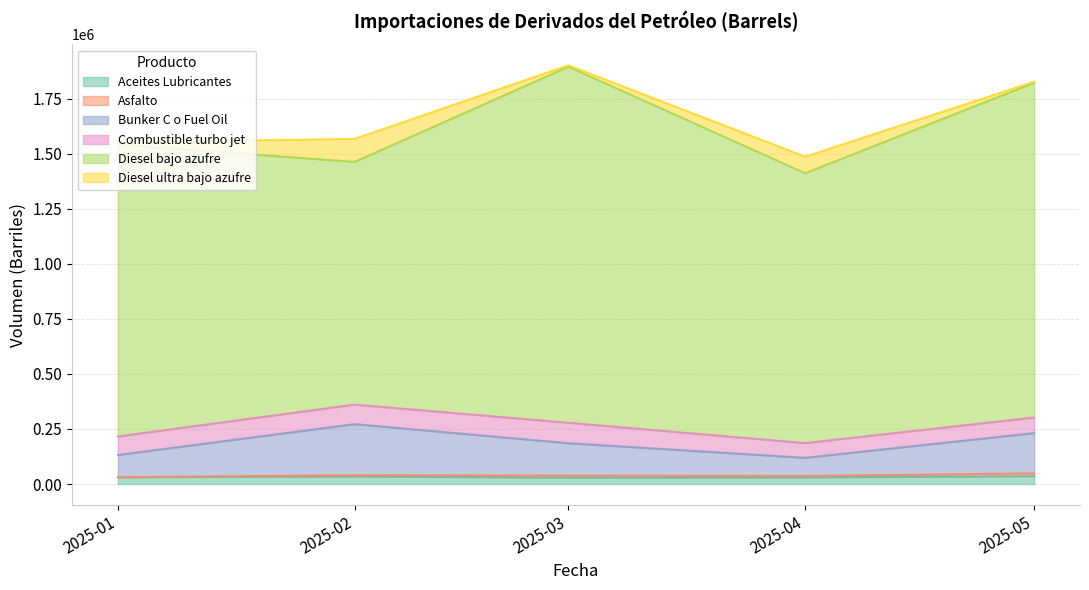

Which series has the largest total across all categories?

Diesel bajo azufre